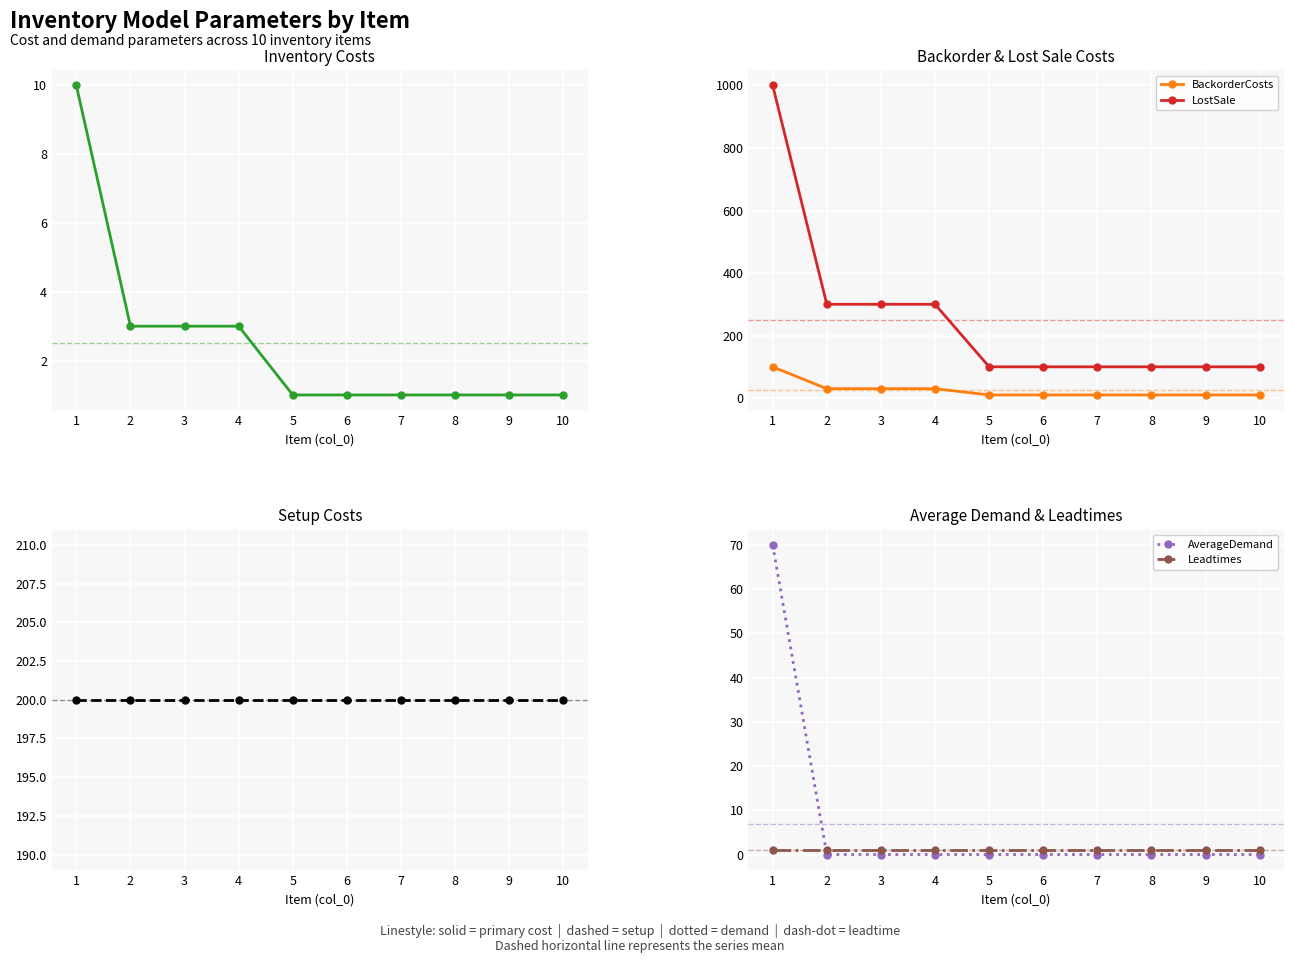

What is the sum of the LostSale values at 8 and 10?

200